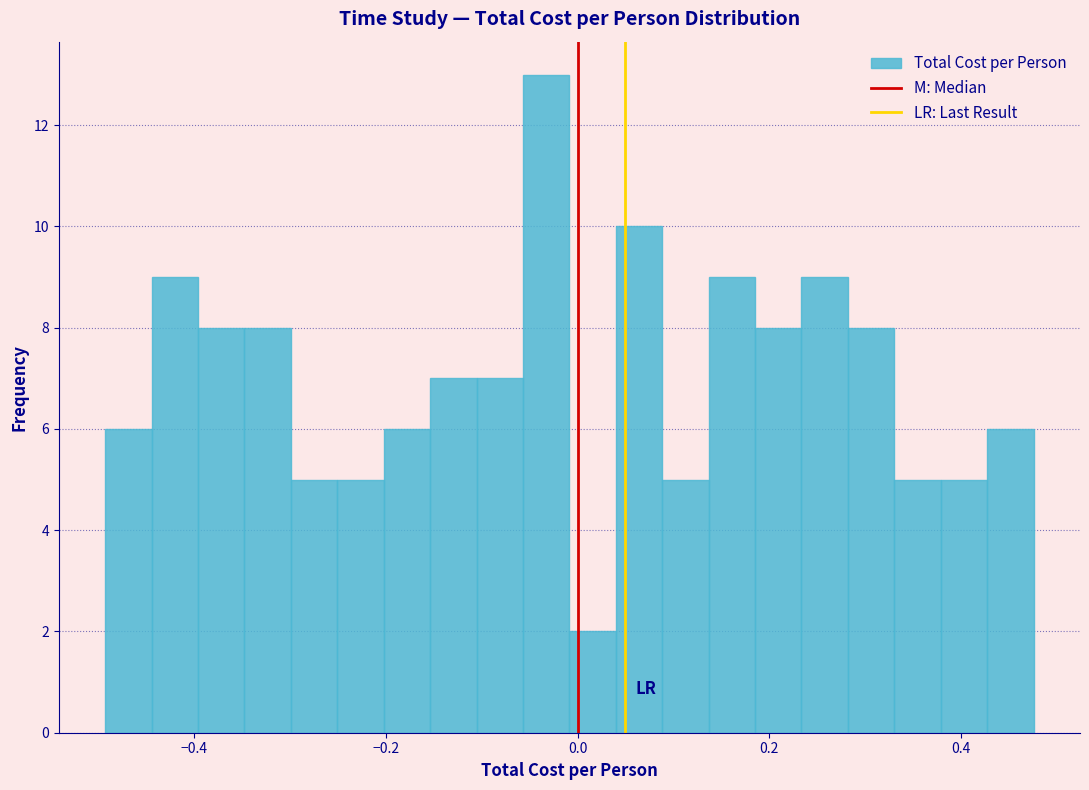

Around what value on the x-axis is the tallest bar? Give the approximate position of its centre, as read against the axis.

-0.04